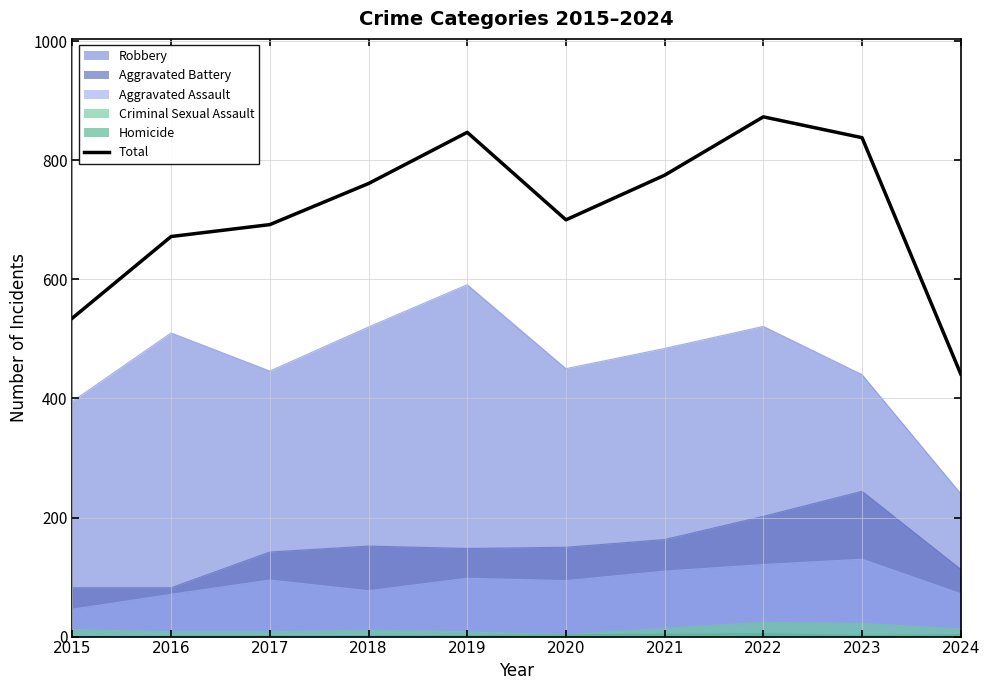

Which category has the lowest value across all series?

2024